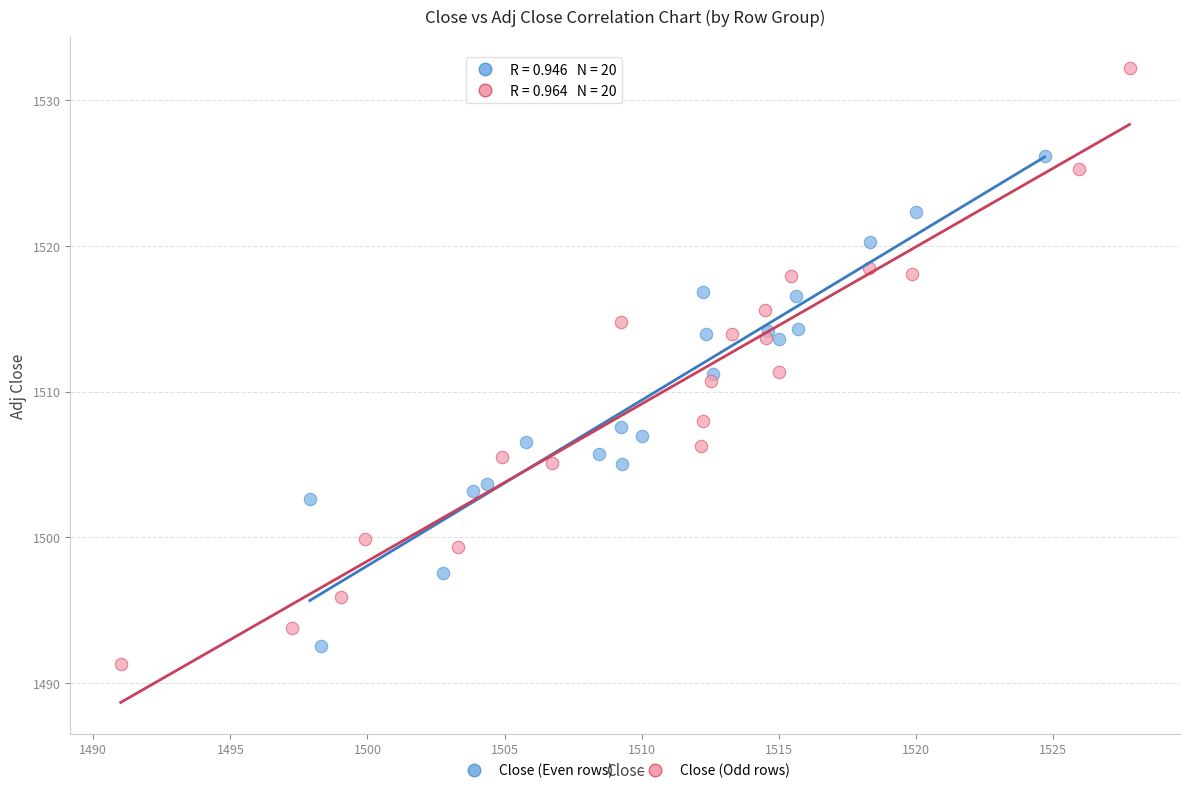

Which series has the largest Y range (max minus min)?

Close (Odd rows)